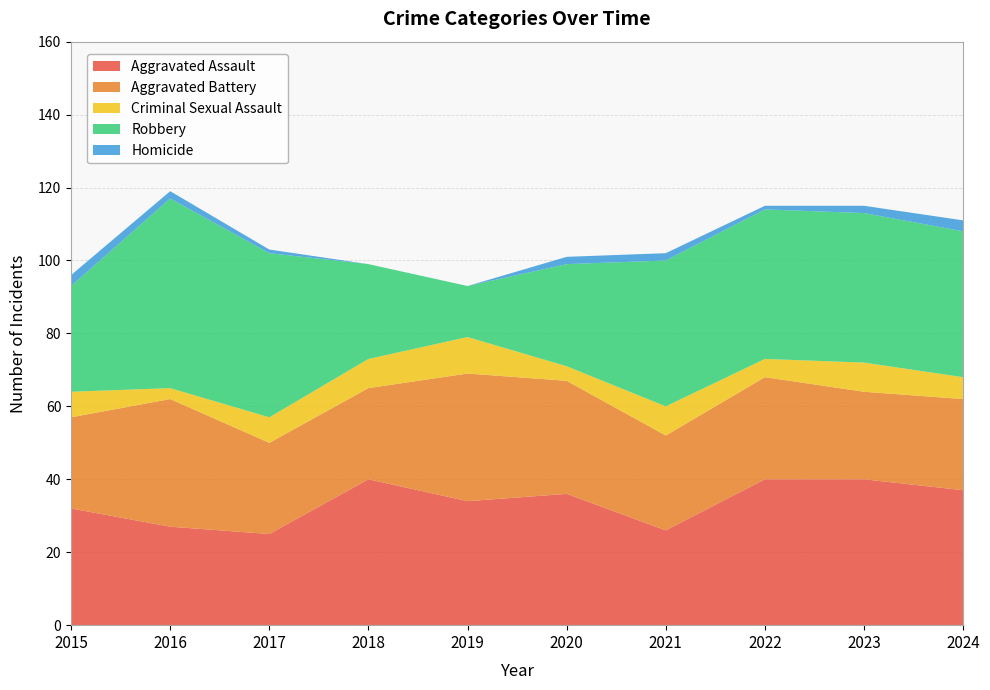

Reading right to left, transcribe all the data shown in this chart.

Aggravated Assault: 37	40	40	26	36	34	40	25	27	32
Aggravated Battery: 25	24	28	26	31	35	25	25	35	25
Criminal Sexual Assault: 6	8	5	8	4	10	8	7	3	7
Robbery: 40	41	41	40	28	14	26	45	52	29
Homicide: 3	2	1	2	2	0	0	1	2	3